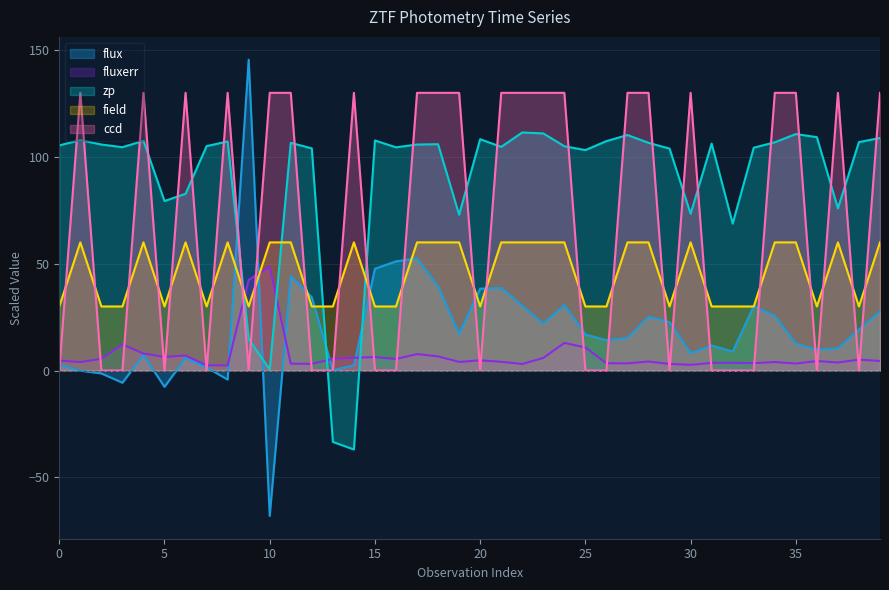

At which category does zp reach its first local valley?

3